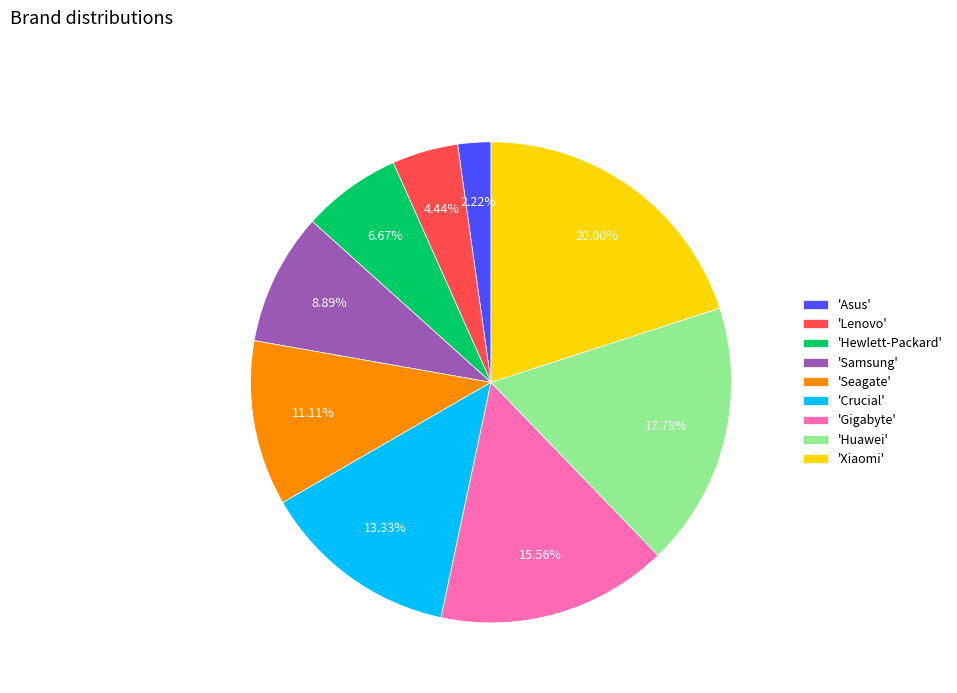

What is the ratio of the value at 'Seagate' to the value at 'Lenovo'?

2.5